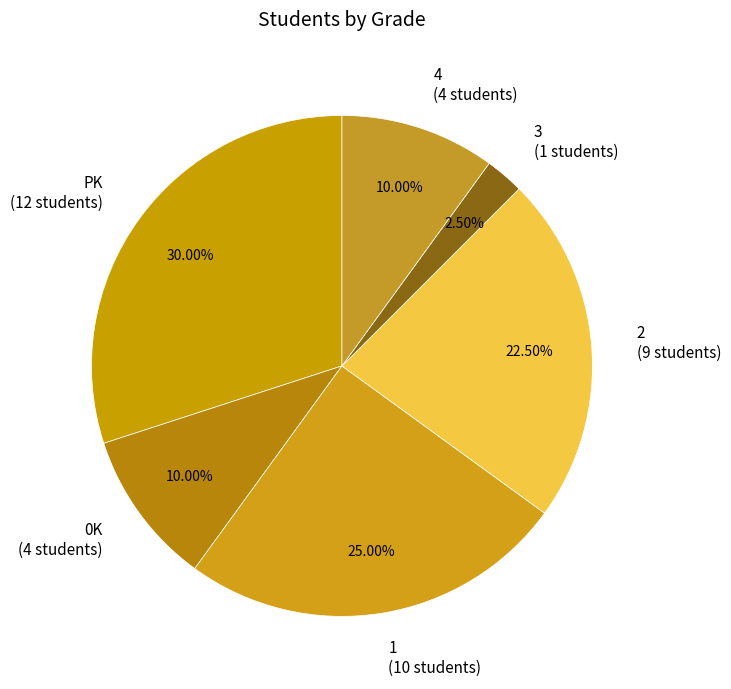

Does 3 (1 students) account for over 50% of the chart?

No